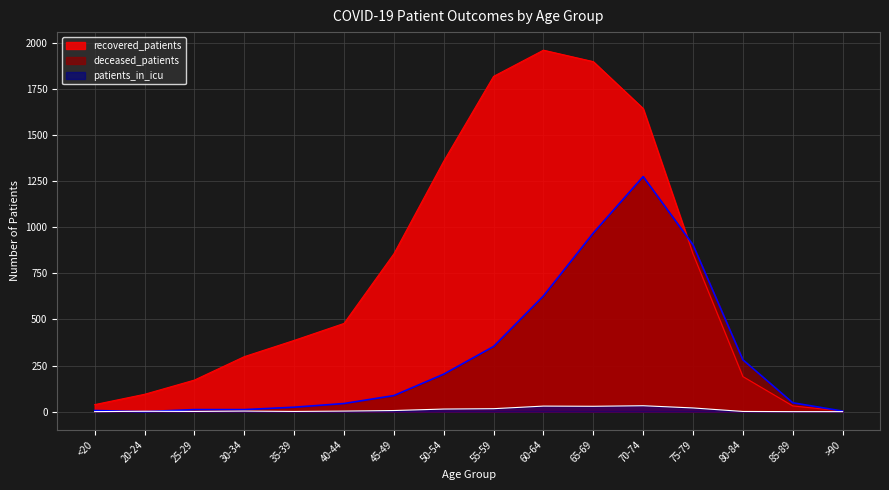

Reading left to right, extract all data points from this chart.

recovered_patients: <20=38	20-24=94	25-29=171	30-34=298	35-39=386	40-44=478	45-49=855	50-54=1357	55-59=1817	60-64=1959	65-69=1897	70-74=1643	75-79=855	80-84=190	85-89=31	>90=3
deceased_patients: <20=6	20-24=0	25-29=11	30-34=11	35-39=24	40-44=44	45-49=87	50-54=203	55-59=353	60-64=627	65-69=968	70-74=1274	75-79=904	80-84=281	85-89=48	>90=3
patients_in_icu: <20=0	20-24=2	25-29=1	30-34=3	35-39=1	40-44=3	45-49=6	50-54=14	55-59=16	60-64=30	65-69=29	70-74=32	75-79=20	80-84=1	85-89=0	>90=0